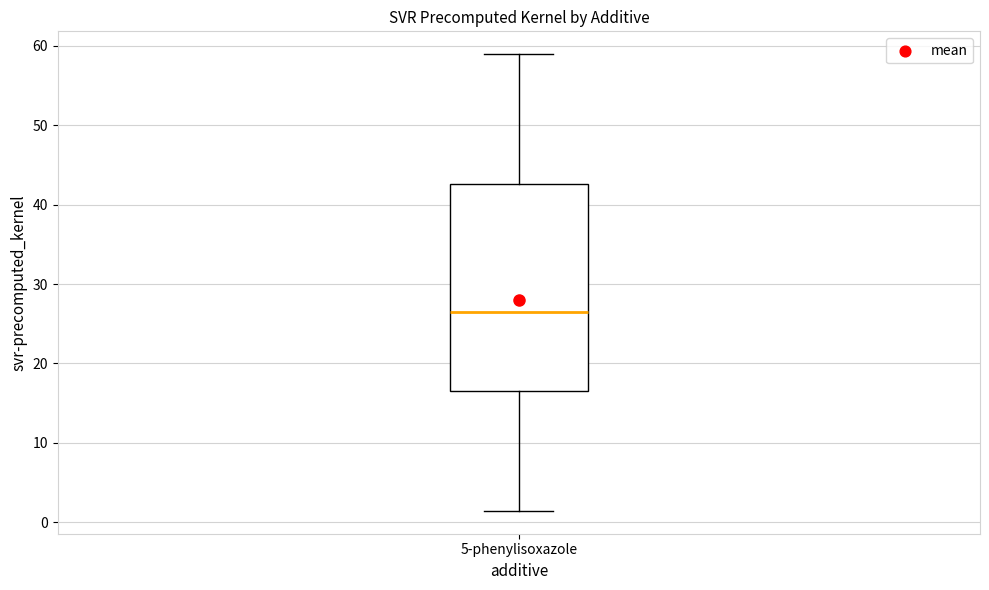

Where does the upper whisker of the box for 5-phenylisoxazole end on the y-axis? The values are not printed on the chart, so give them approximately, as read against the axis.

59